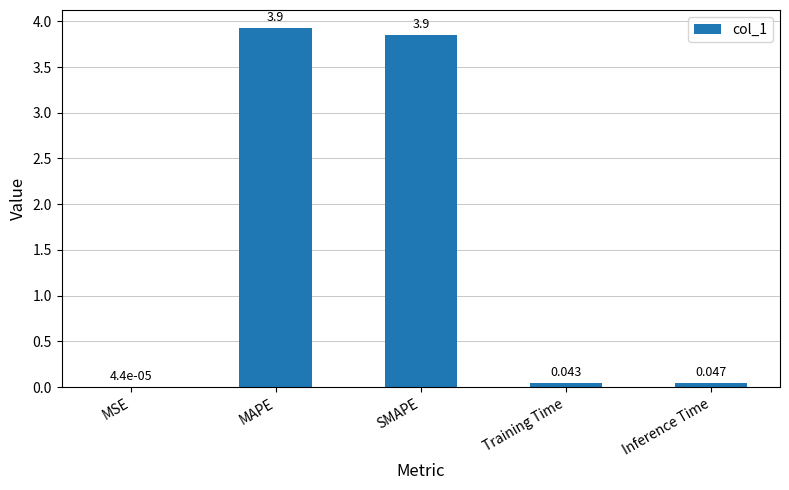

Are the bars horizontal?

No